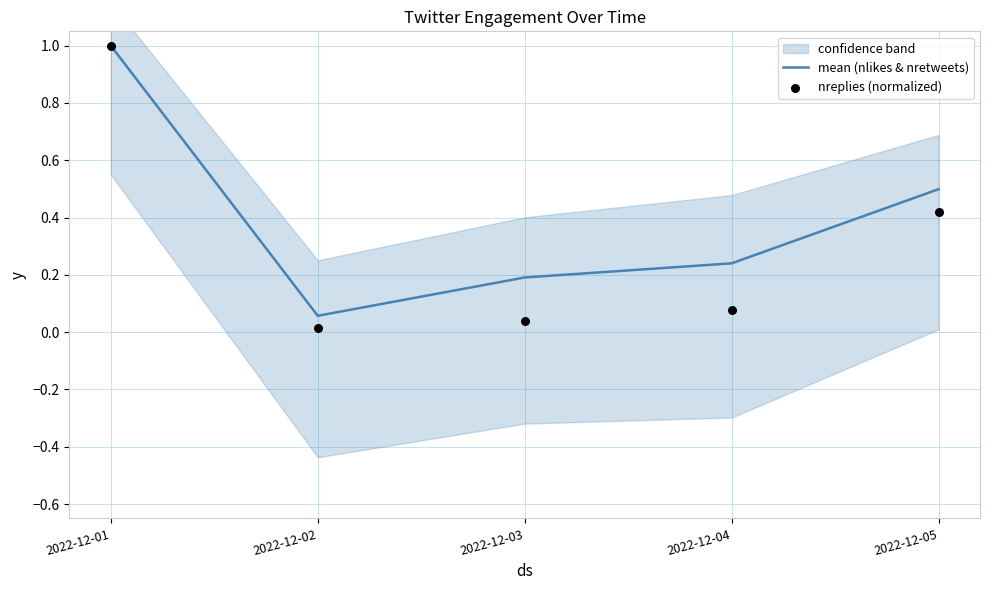

Which series has the largest Y range (max minus min)?

nreplies (normalized)